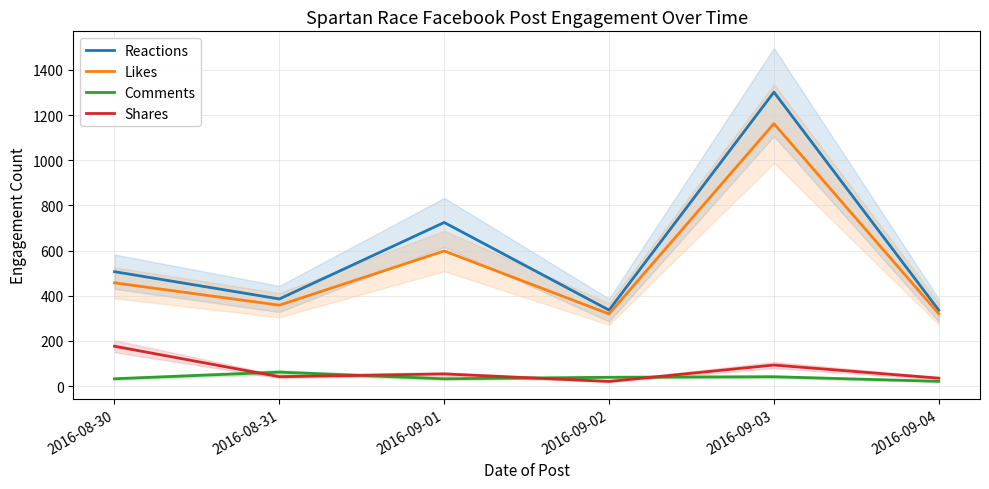

What are all the series names shown in the legend?

Reactions, Likes, Comments, Shares